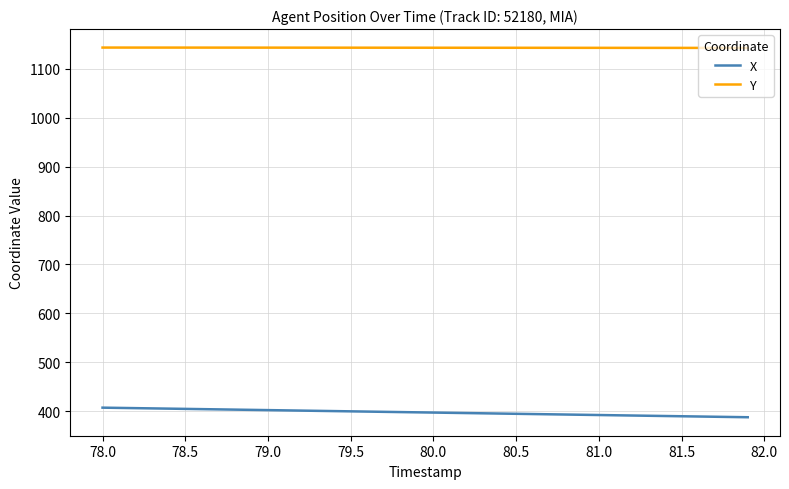

What is the average value of the X series?

397.6